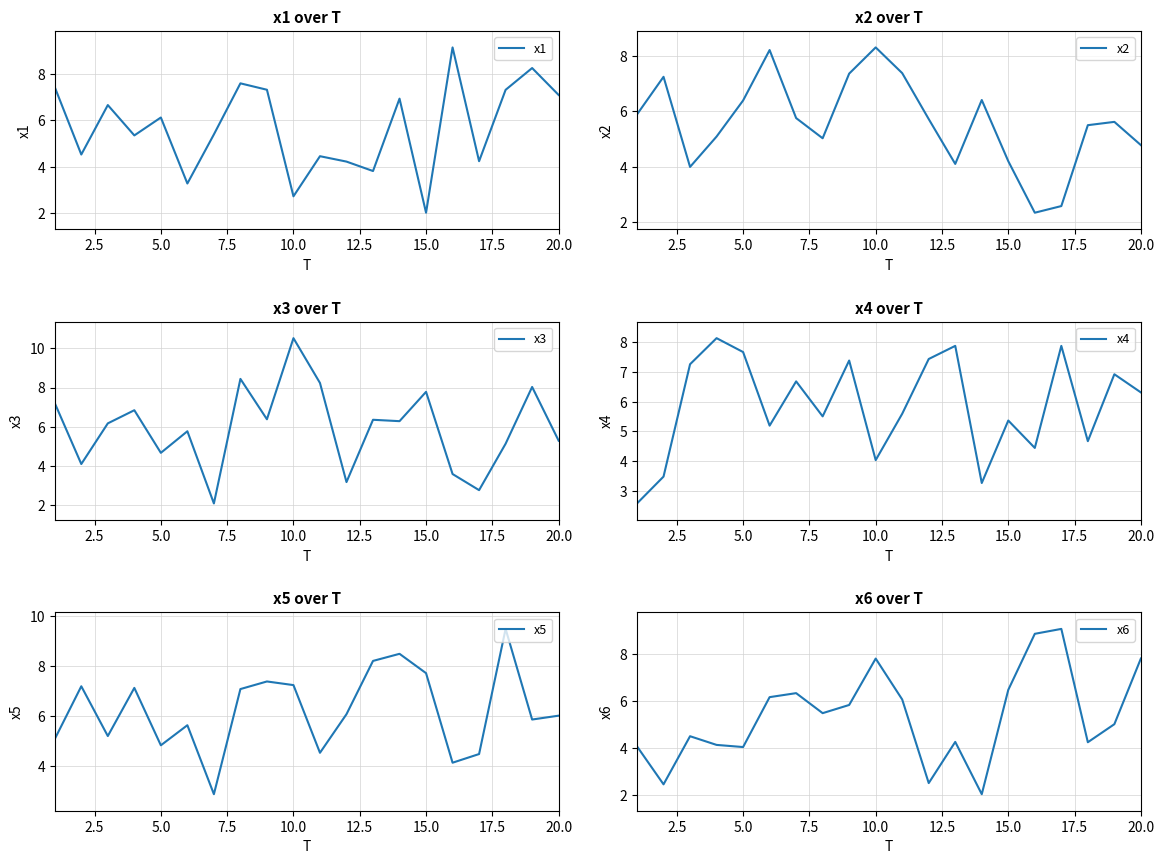

True or false: x1 has a value of 2.6 at 15.0.

False